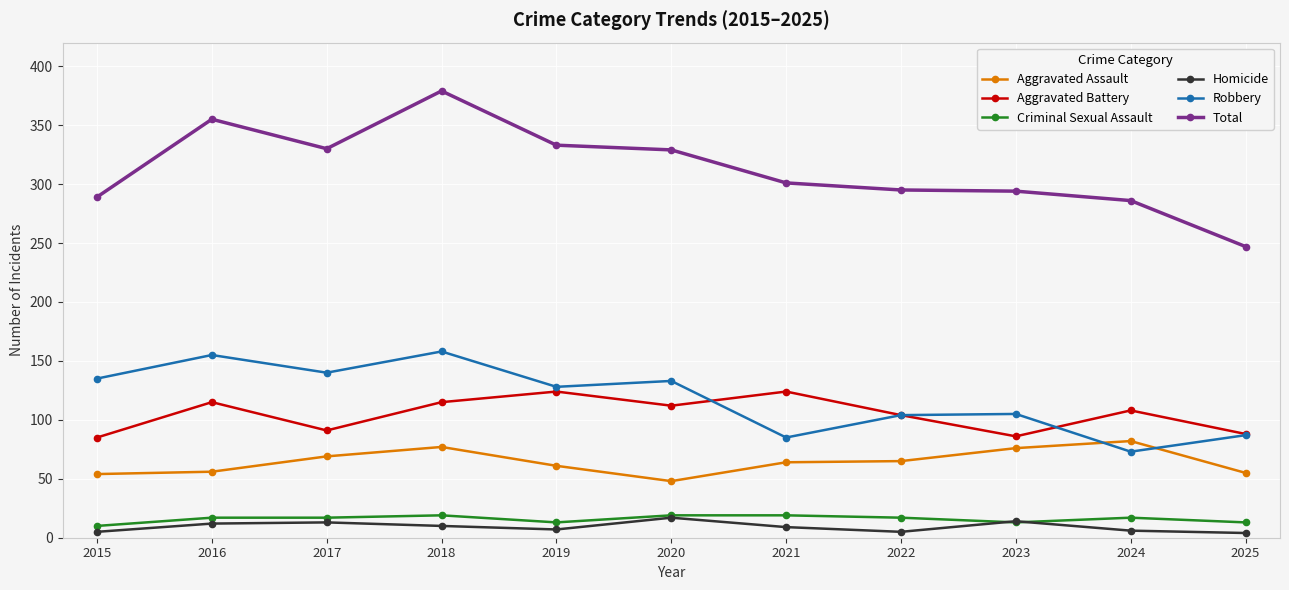

What is the highest value of the Total series?

379